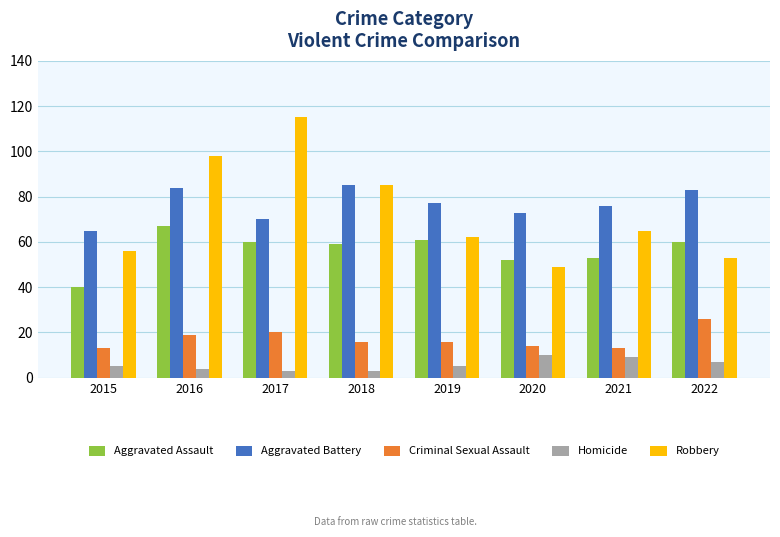

What is the approximate value of Homicide at 2015?

5